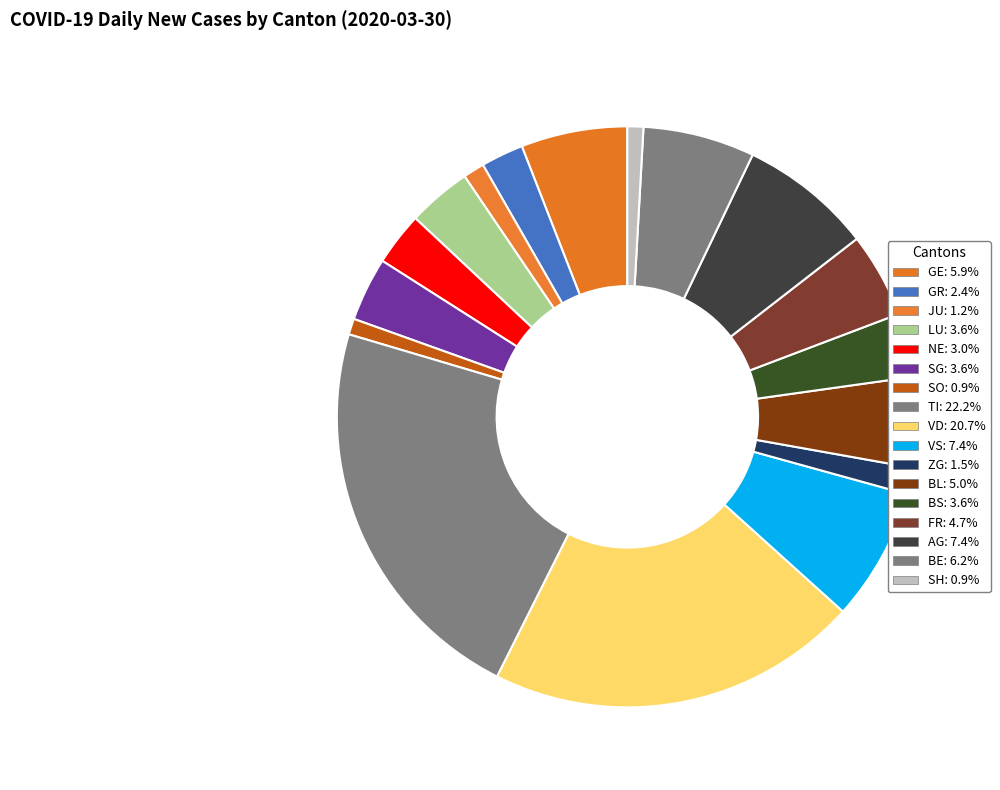

How many slices are in this pie chart?

17